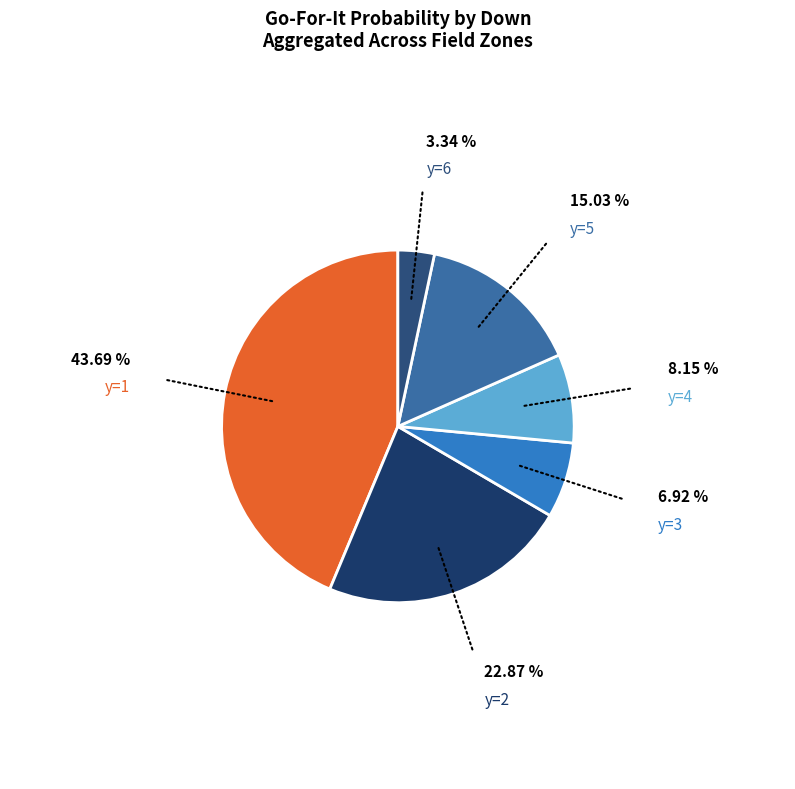

Is the sum of y=3 and y=4 greater than half?

No